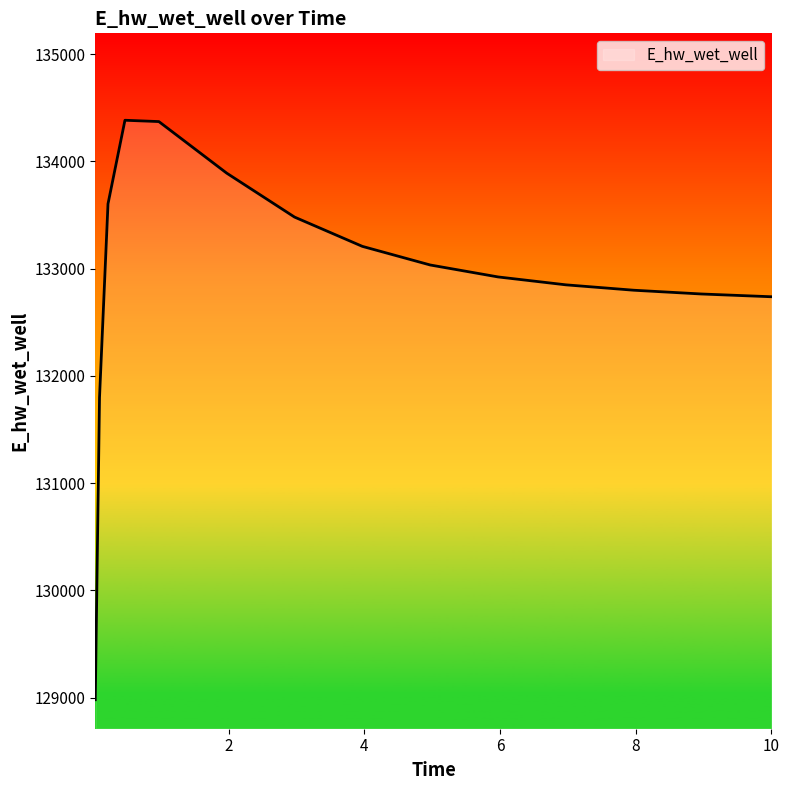

What is the difference between the maximum and minimum values?

5404.6